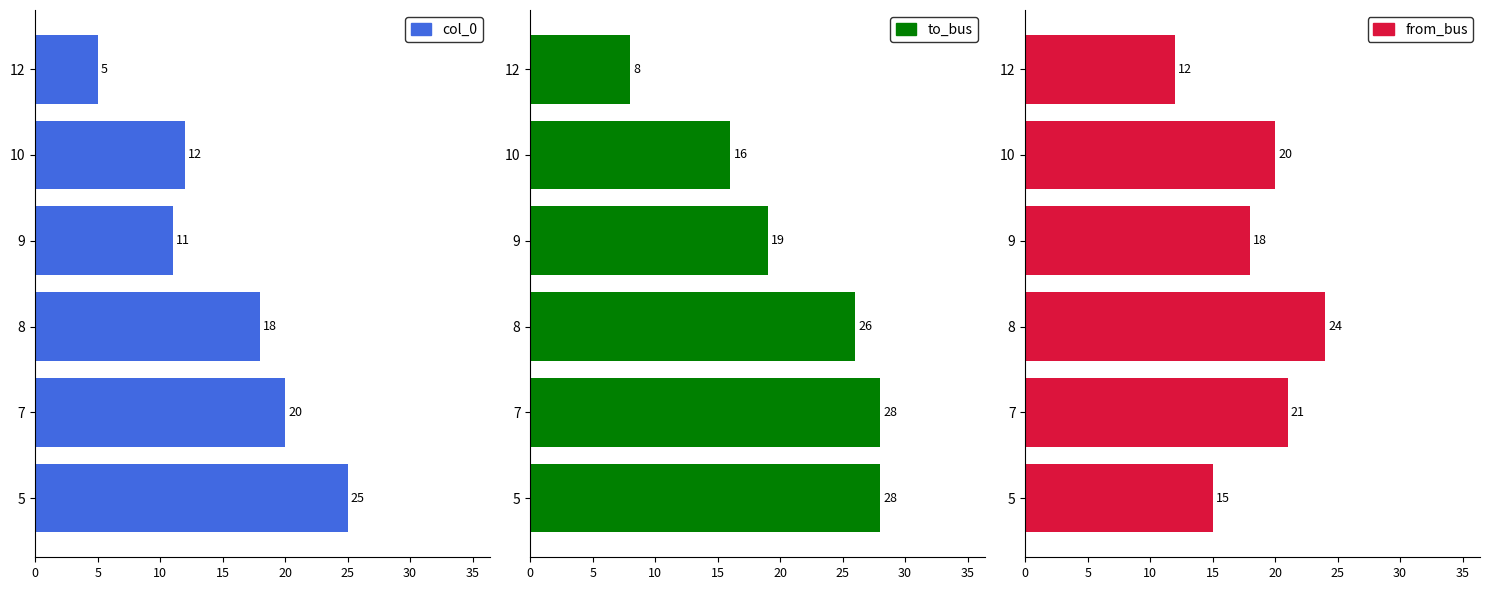

How many bars are there in each group?

3